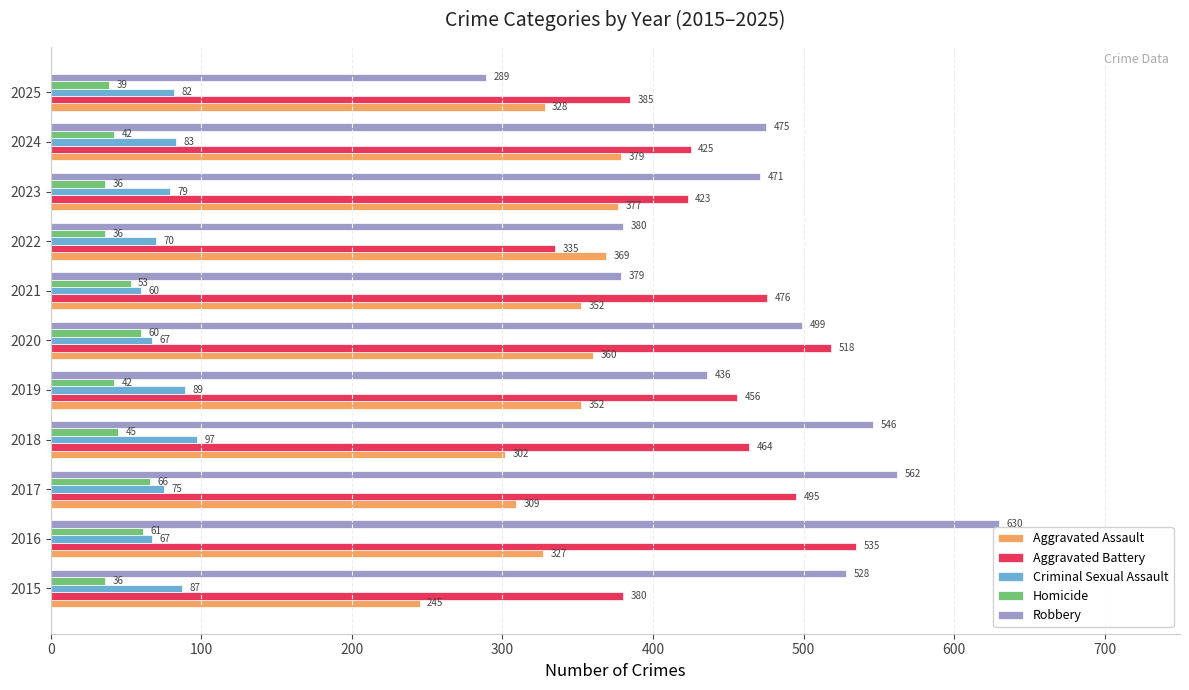

At which category is the sum across all series the highest?

2016